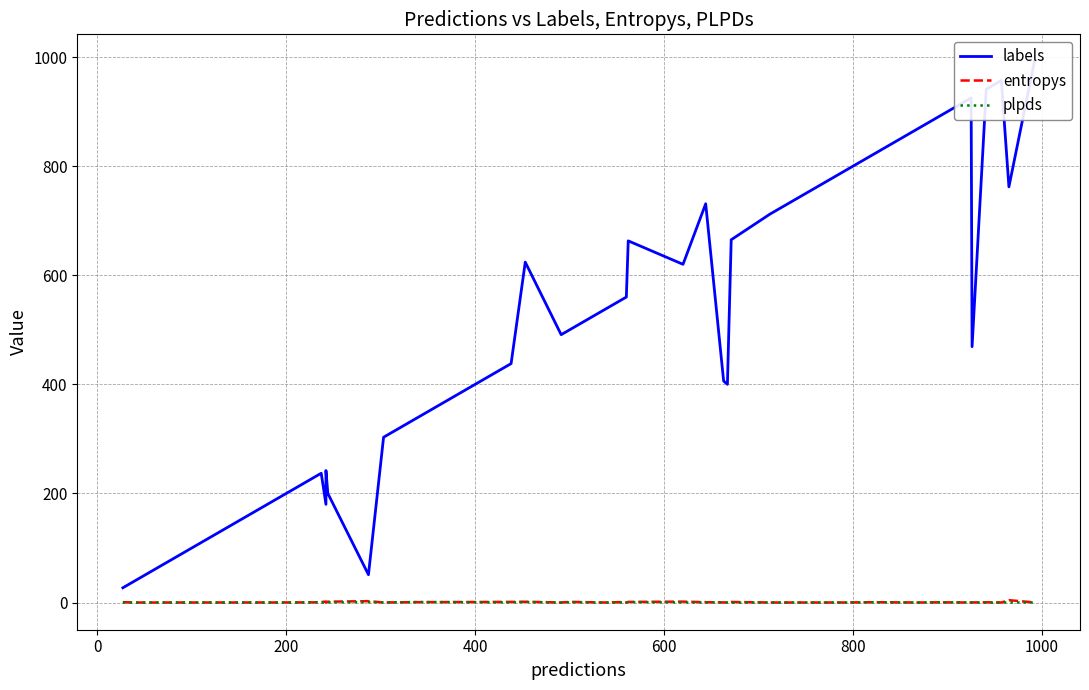

True or false: labels and entropys intersect in this chart.

False